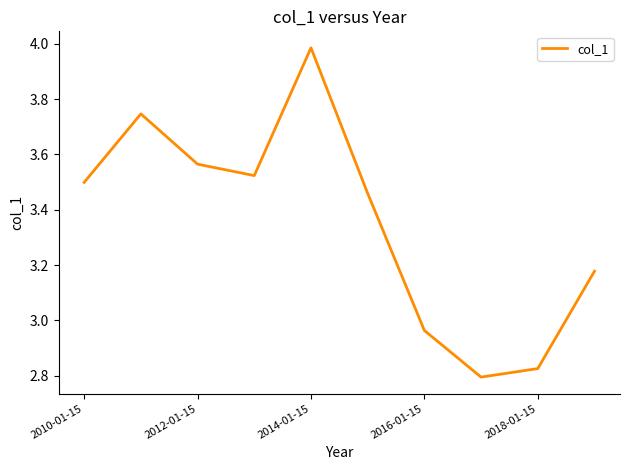

What is the difference between the maximum and minimum values?

1.2